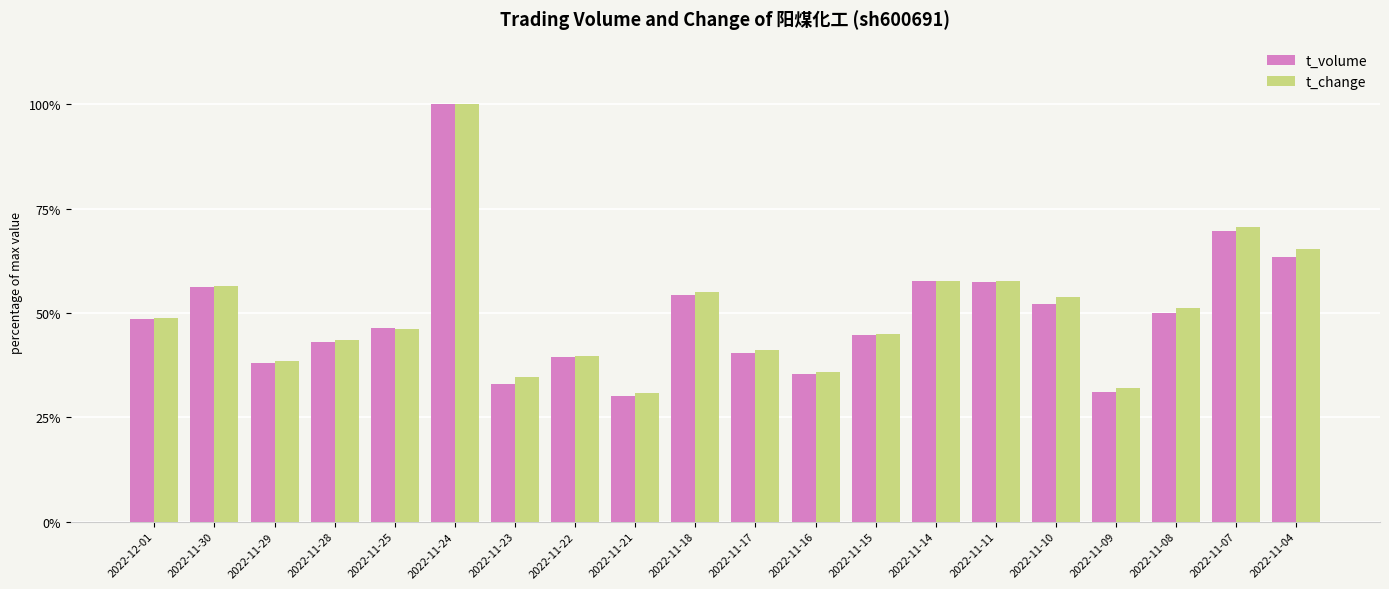

Between 2022-11-21 and 2022-11-14, which series saw the biggest shift?

t_volume